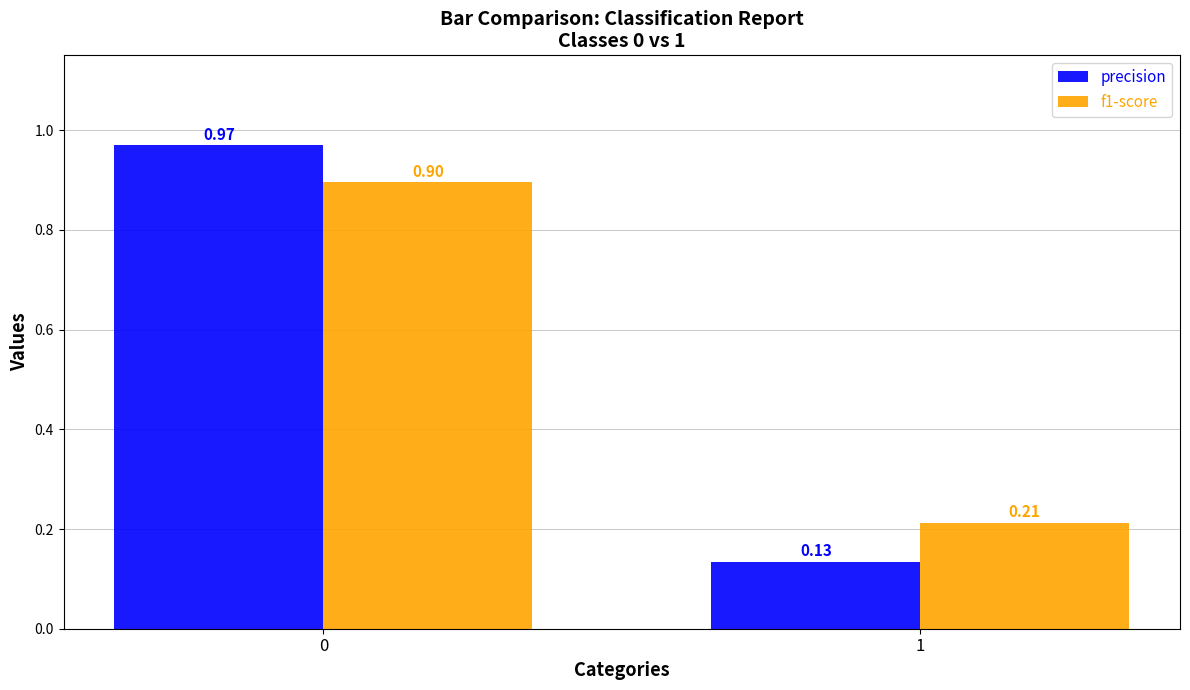

What is the value of the f1-score bar at the 1st from the left?

0.9